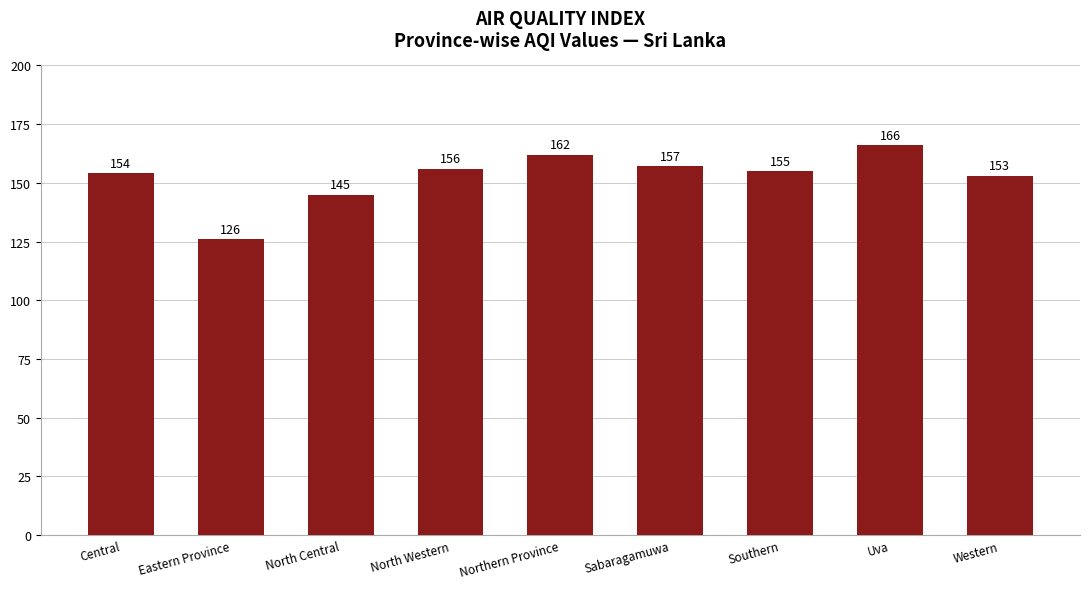

What is the smallest value displayed?

126